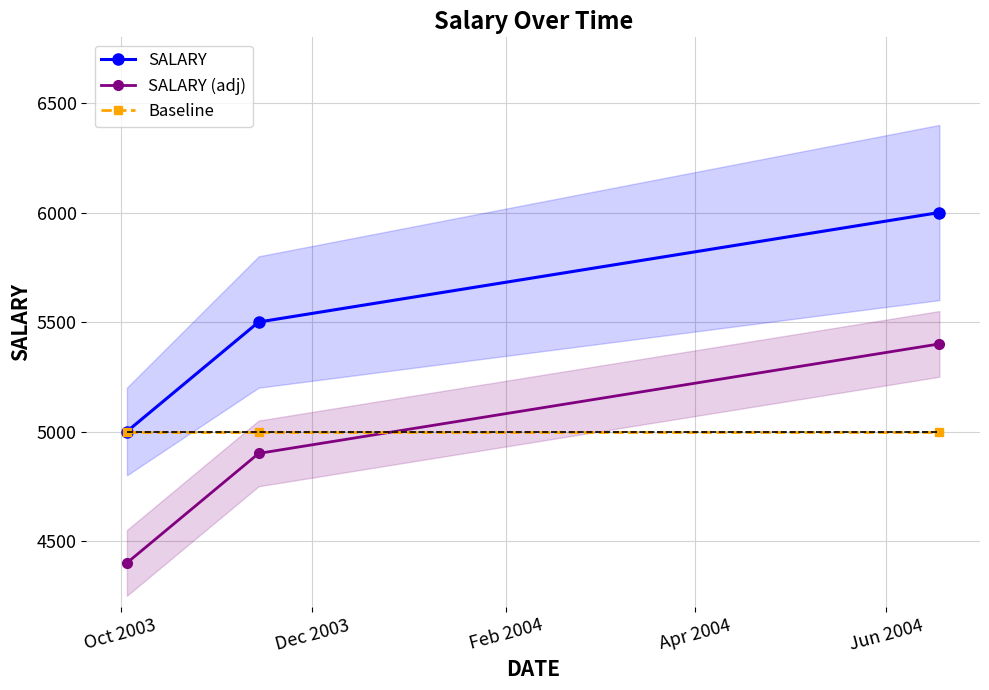

What is the maximum value for Baseline?

5000